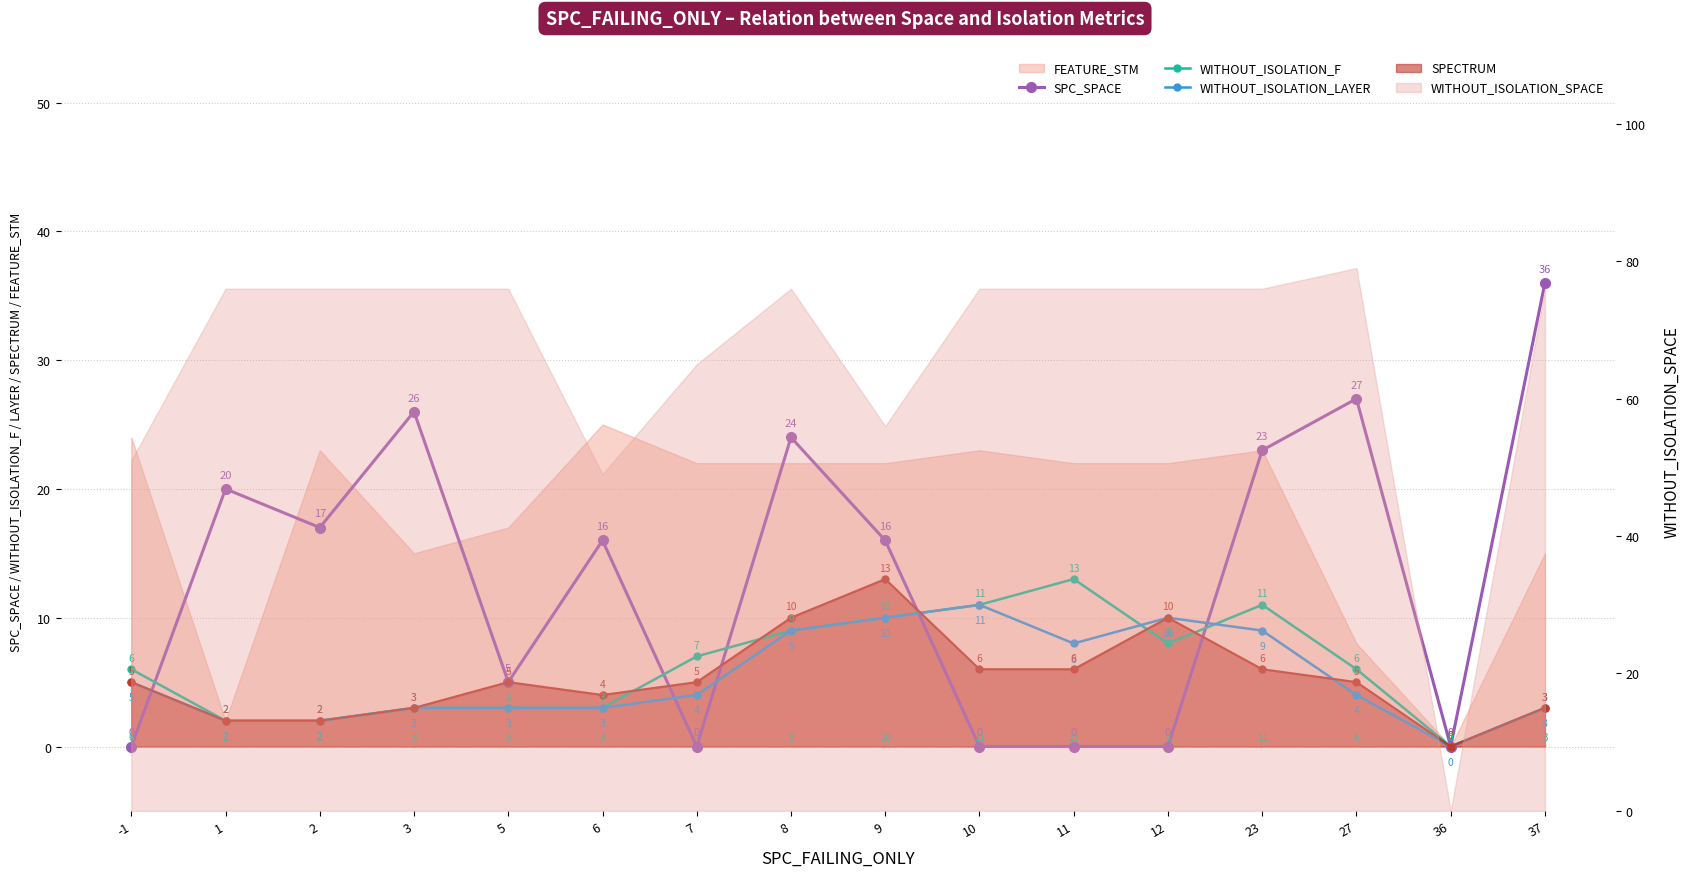

How many values in the WITHOUT_ISOLATION_F series exceed 6?

7